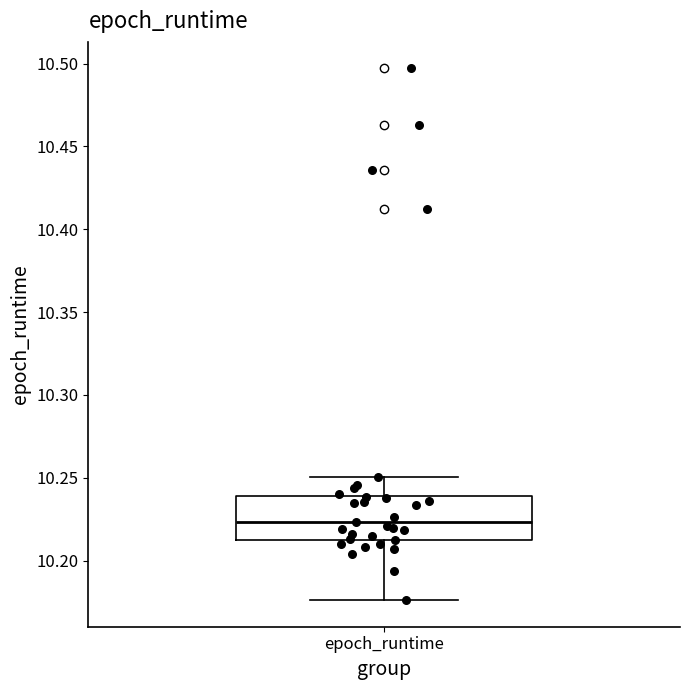

Transcribe this box plot: give where the median line is, the range the box spans, and where the two whiskers end, as read against the y-axis. The values are not printed on the chart, so give them approximately, as read against the axis.

median 10.225, box 10.215 to 10.240, whiskers 10.175 to 10.250